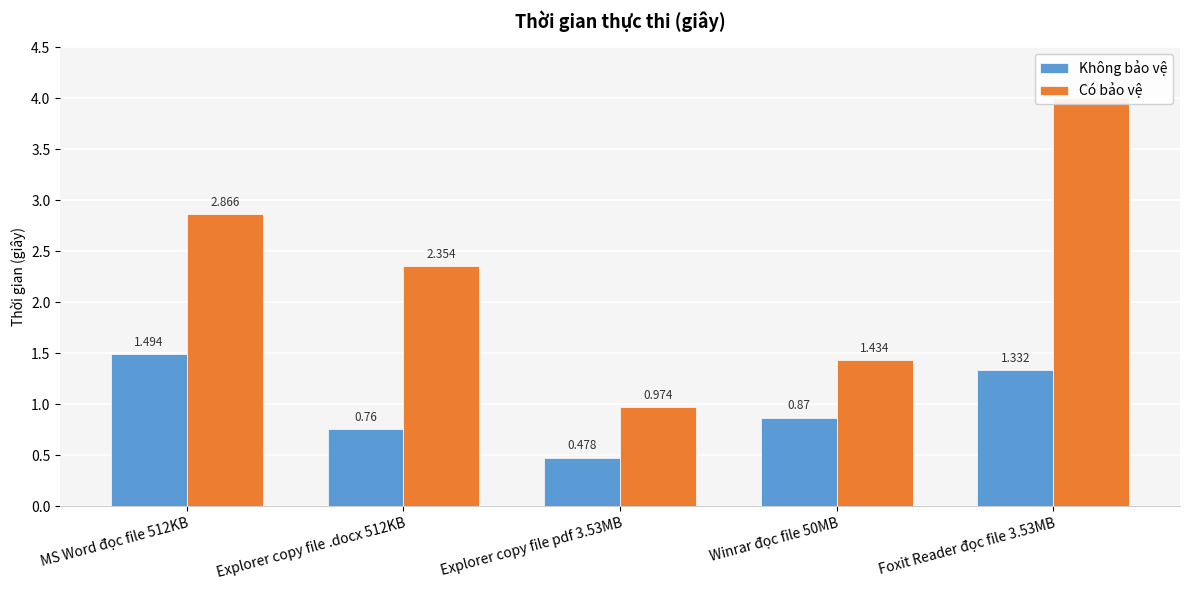

True or false: Có bảo vệ has a value of 1.4 at MS Word đọc file 512KB.

False